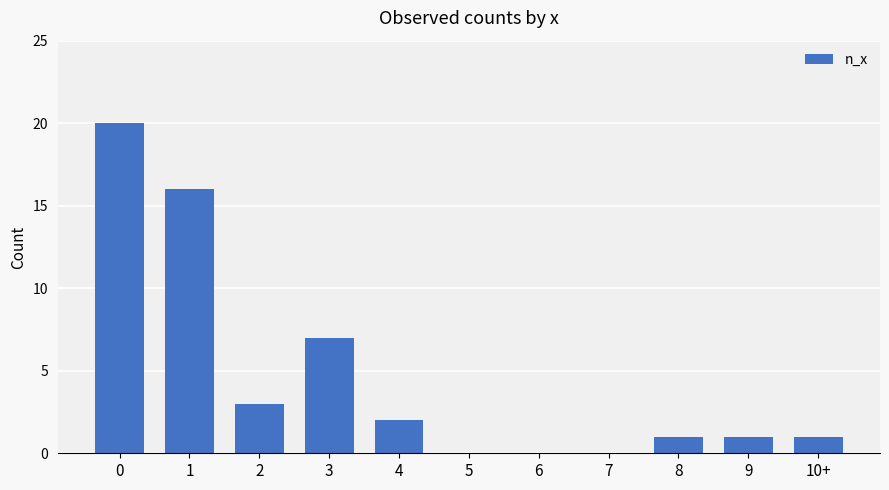

What is the greatest value displayed?

20